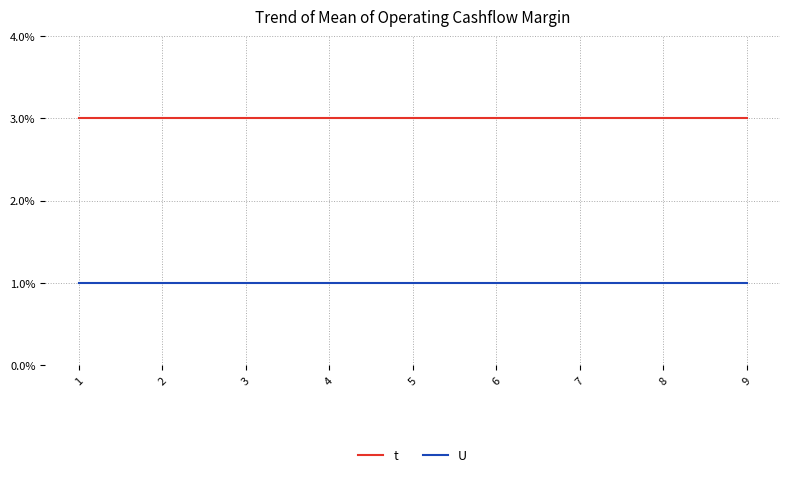

The t series shows 5 at 8. True or false?

False